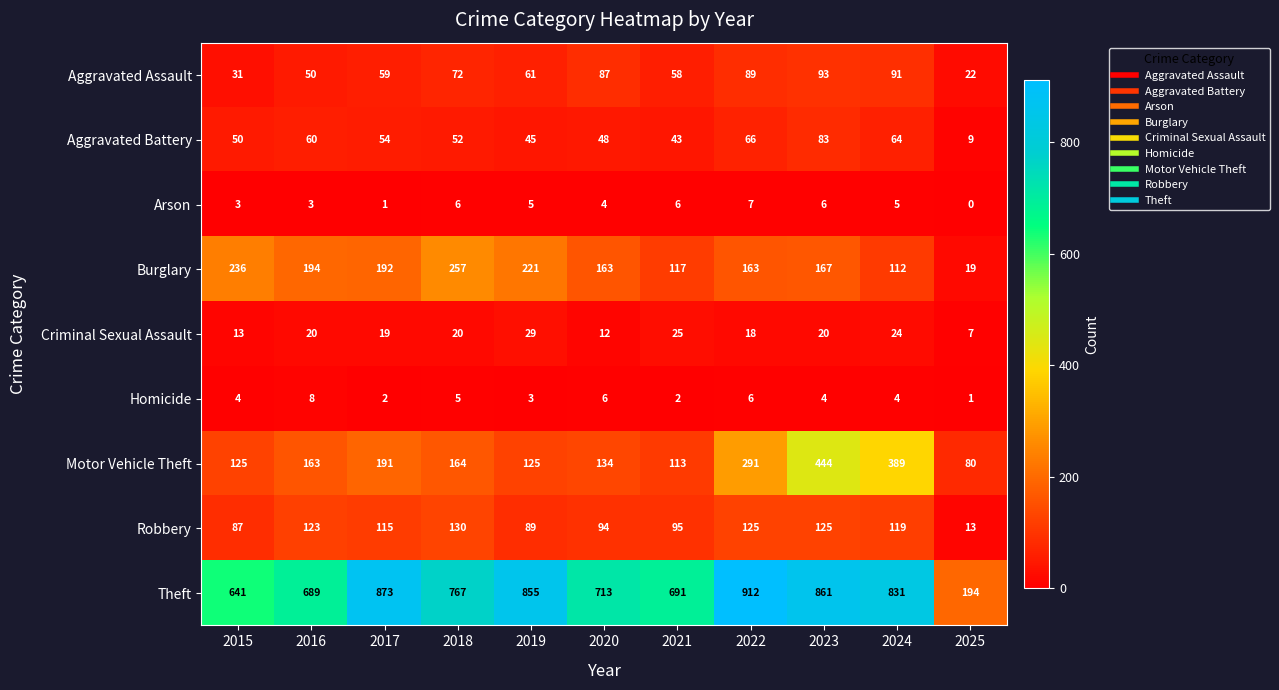

At how many categories does at least one series exceed 490?

10